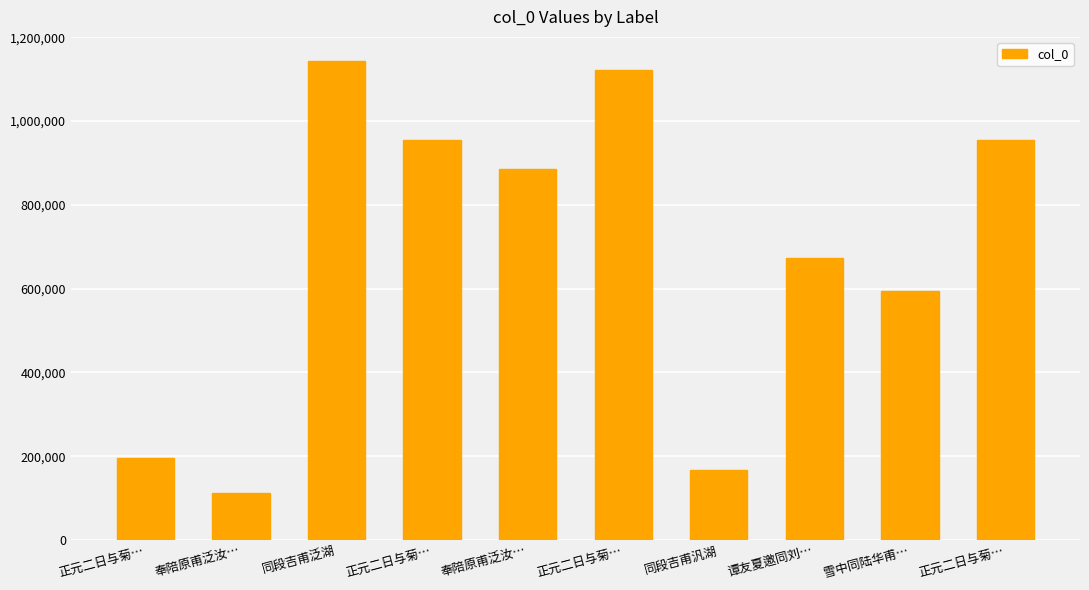

How many bars are there in total?

10